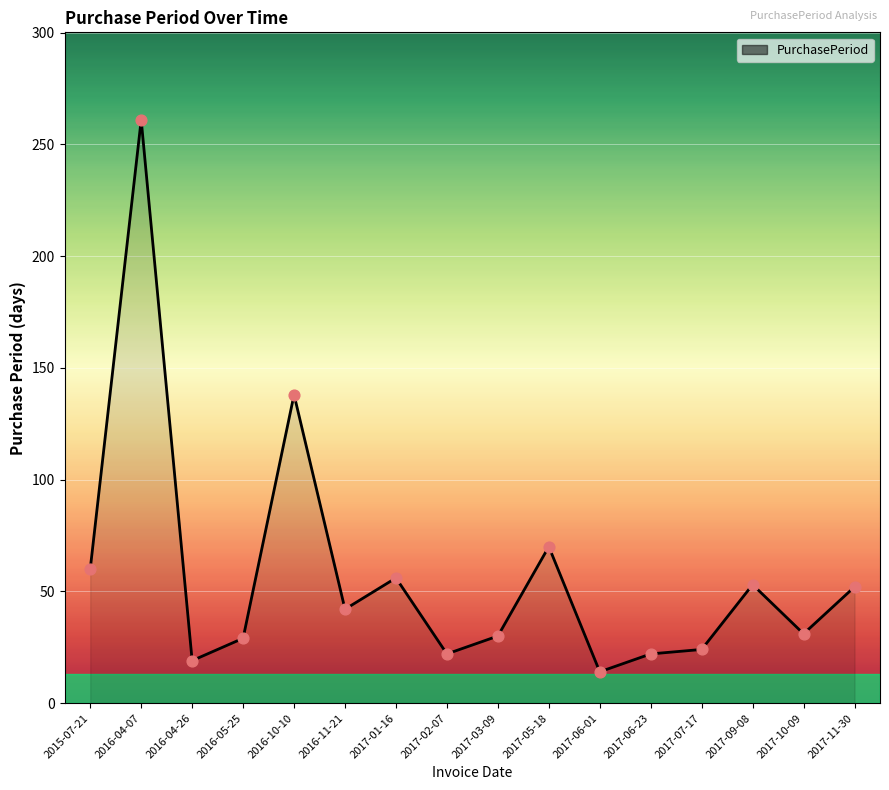

What is the change in value from 2017-02-07 to 2017-09-08?

+31